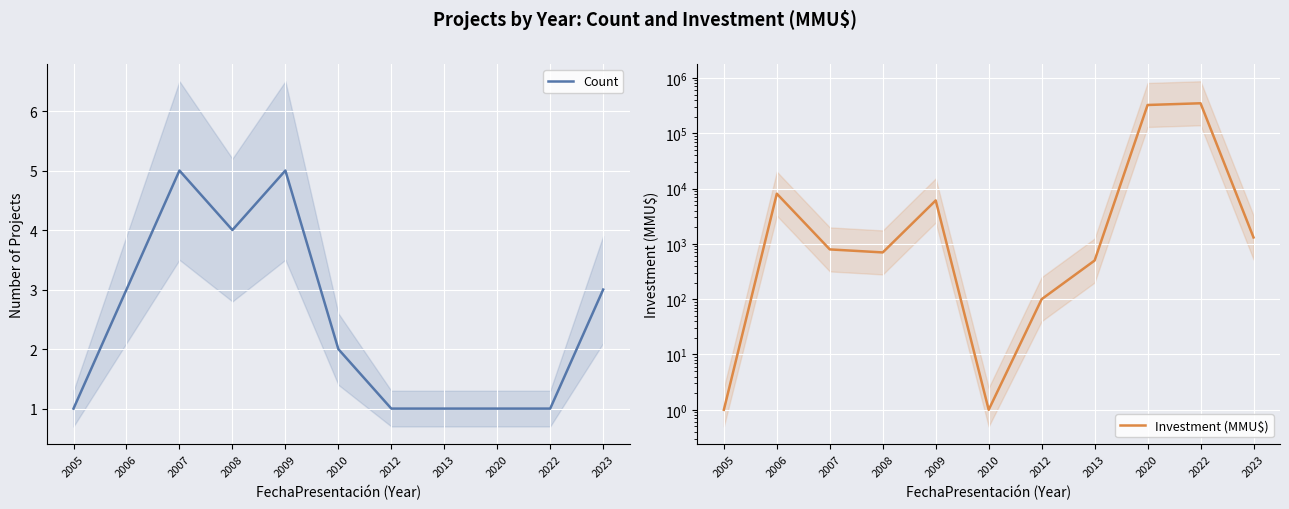

How many times do Investment (MMU$) and Count cross each other?

2